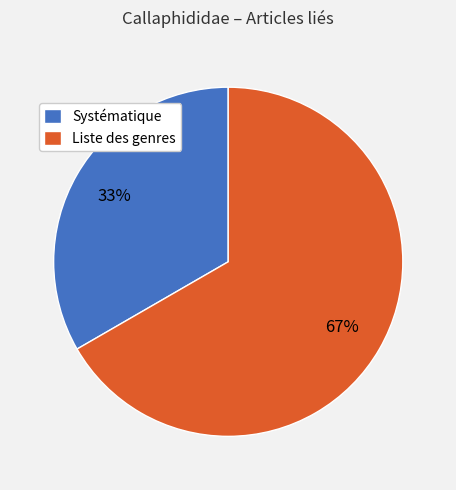

To the nearest percent, what is the combined percentage of Systématique and Liste des genres?

100%